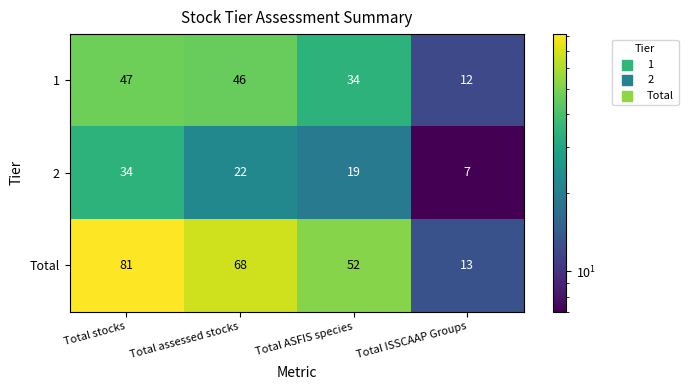

What is the difference between the maximum and minimum values in the 1 series?

35